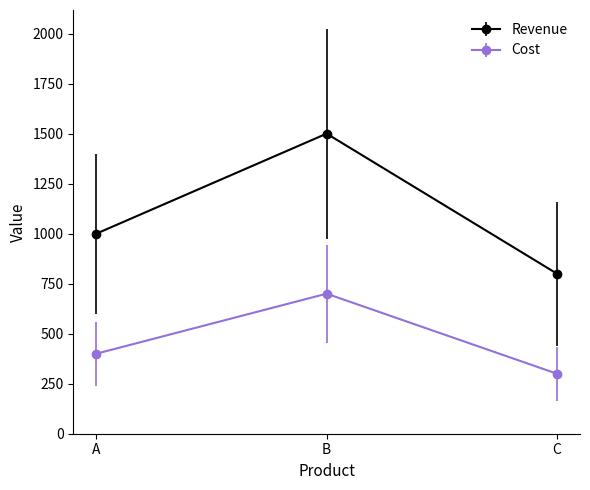

Which series has the widest spread of values?

Revenue